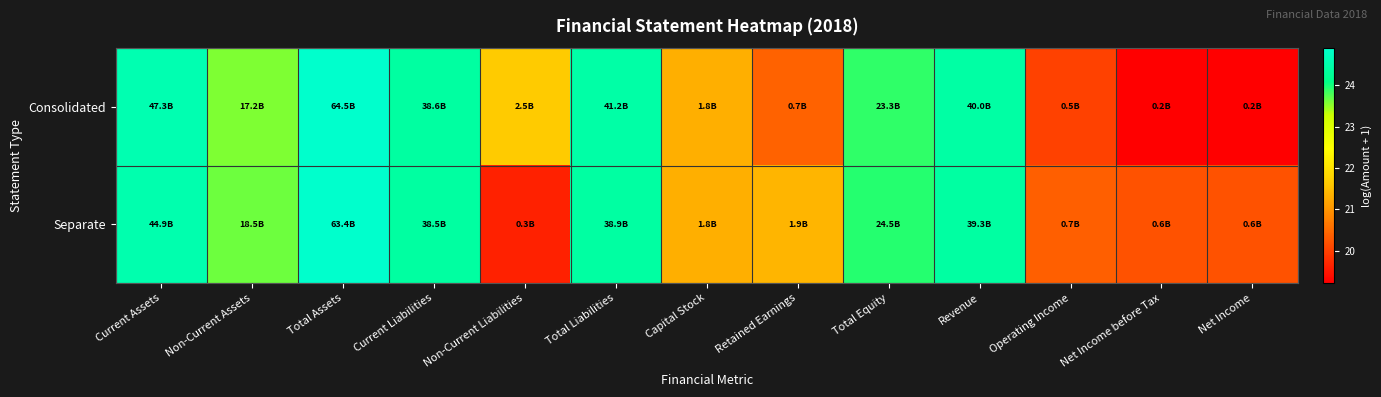

Which series has the widest spread of values?

Consolidated